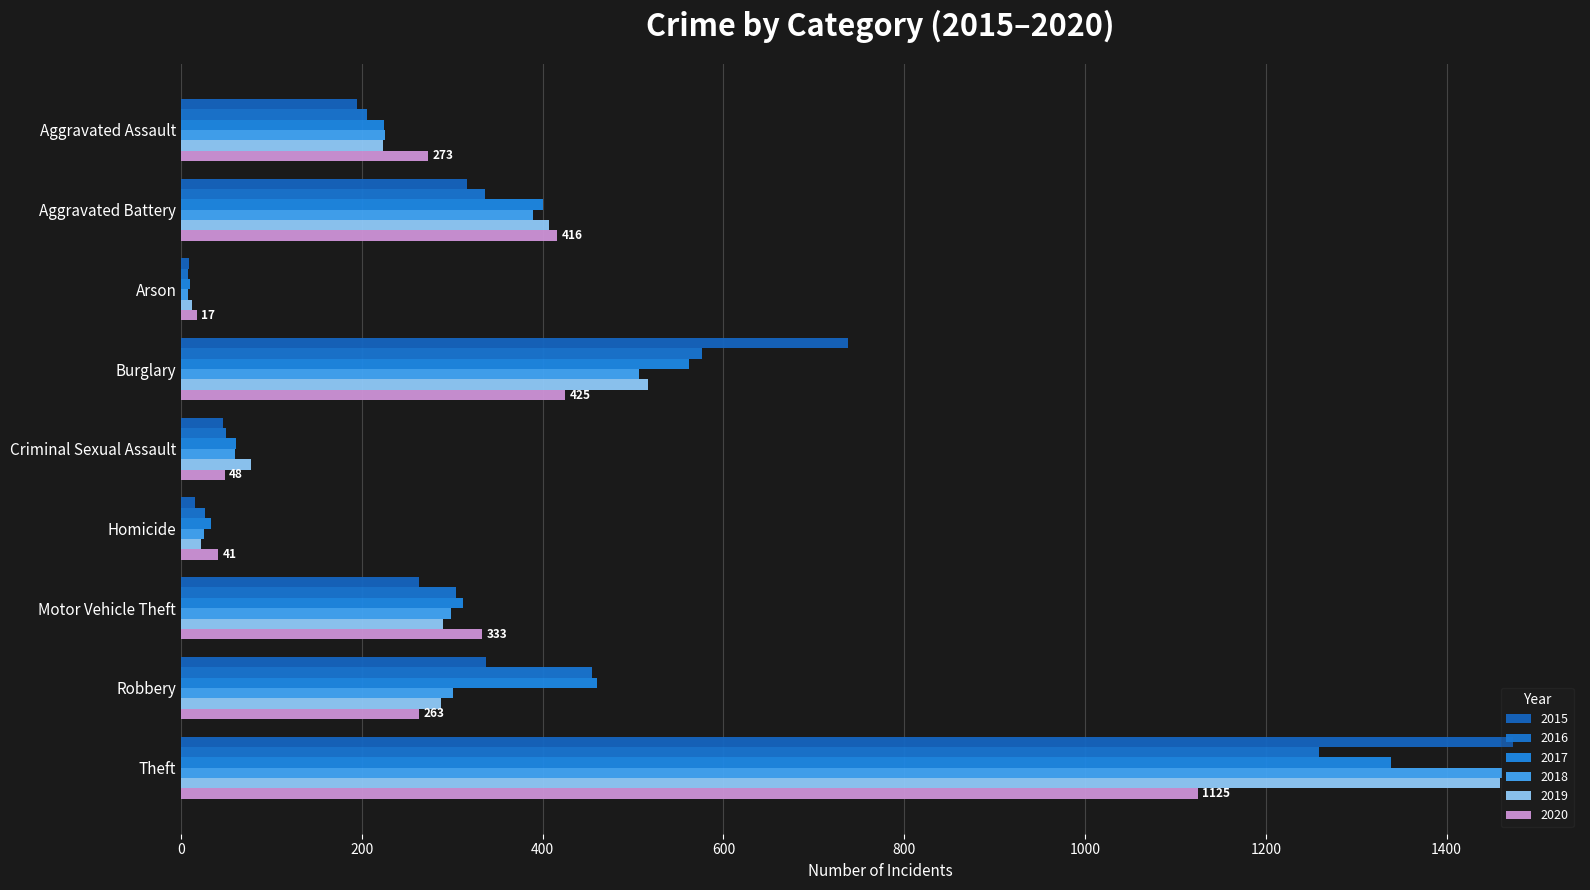

The value of 2019 at Aggravated Assault is 114. True or false?

False